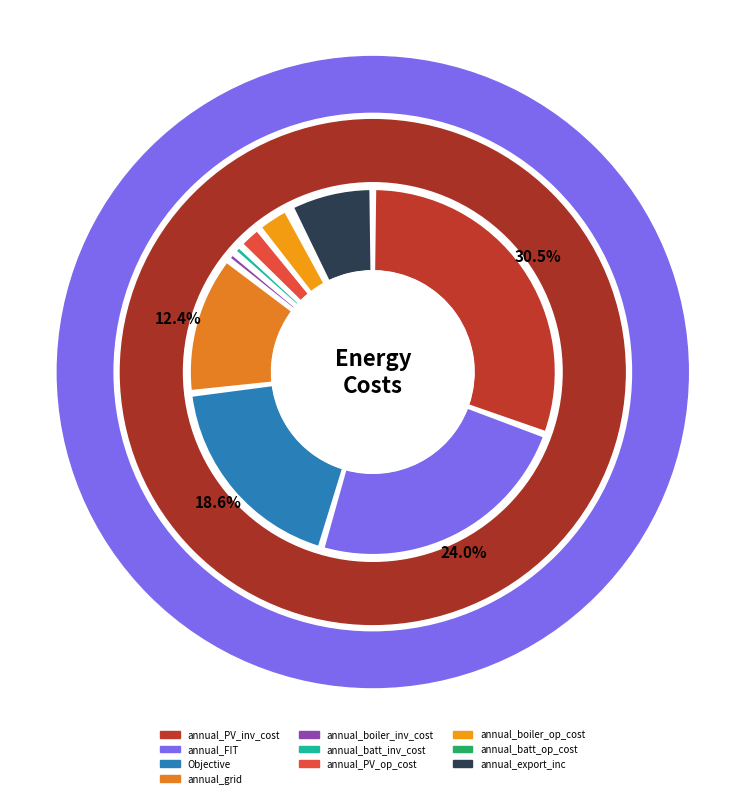

What is the total percentage of annual_batt_op_cost and annual_boiler_inv_cost?

1.2%